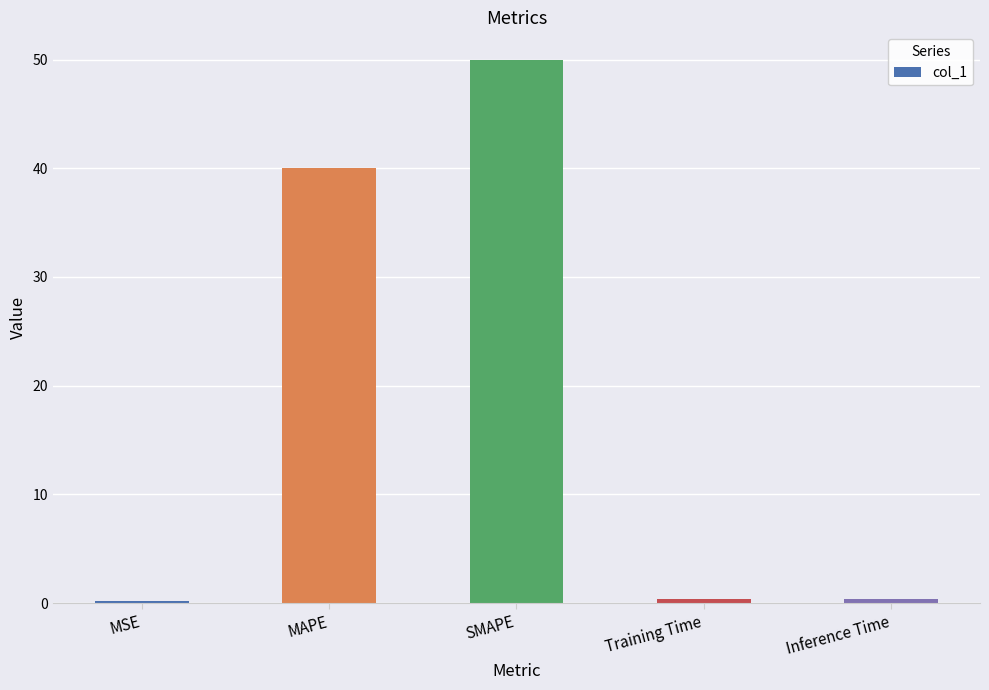

What is the difference between the maximum and minimum values?

49.8